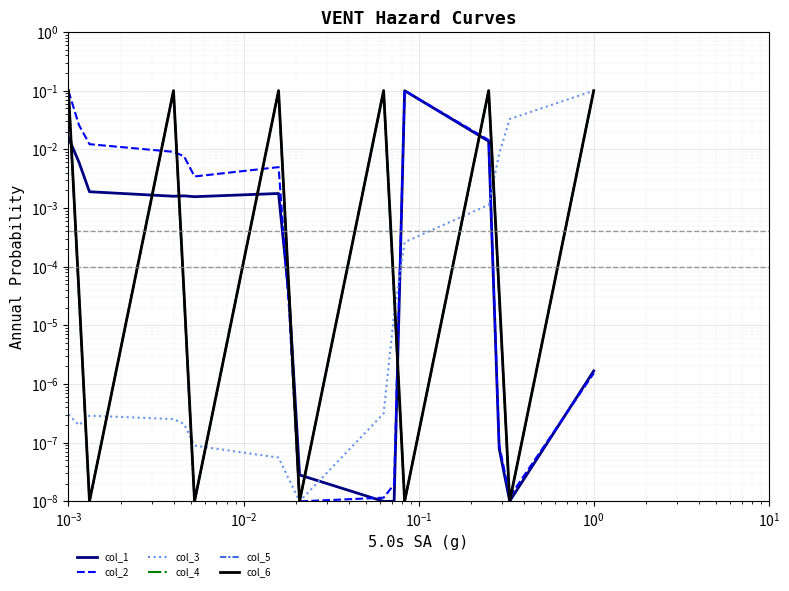

How many lines are shown in the chart?

6